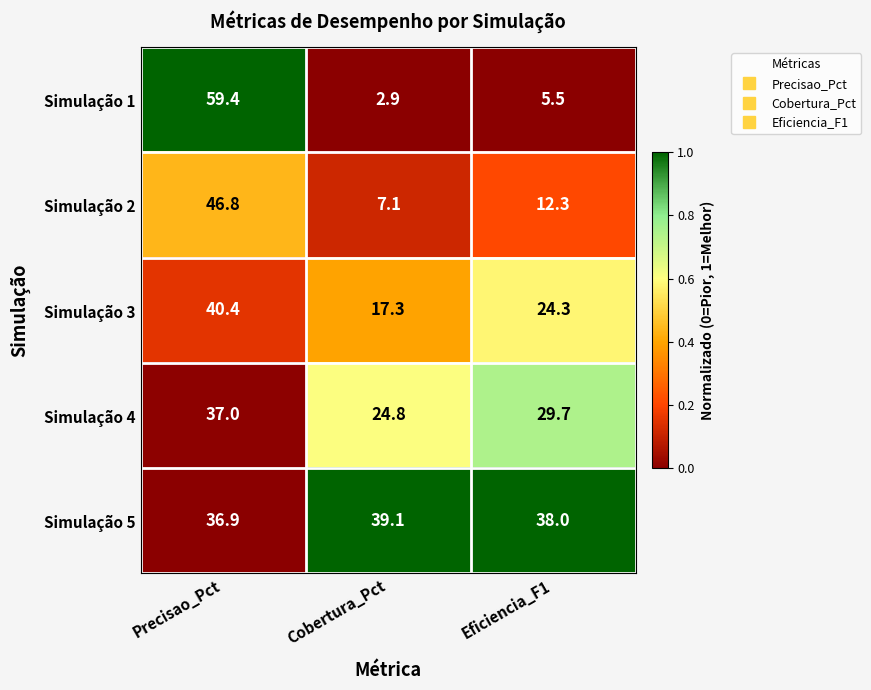

Between Precisao_Pct and Eficiencia_F1, which series saw the biggest shift?

Simulação 1